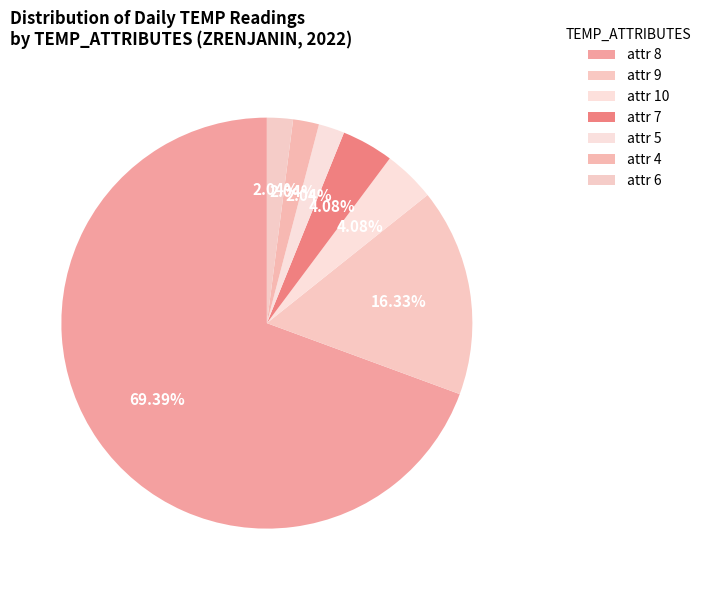

How many slices are in this pie chart?

7